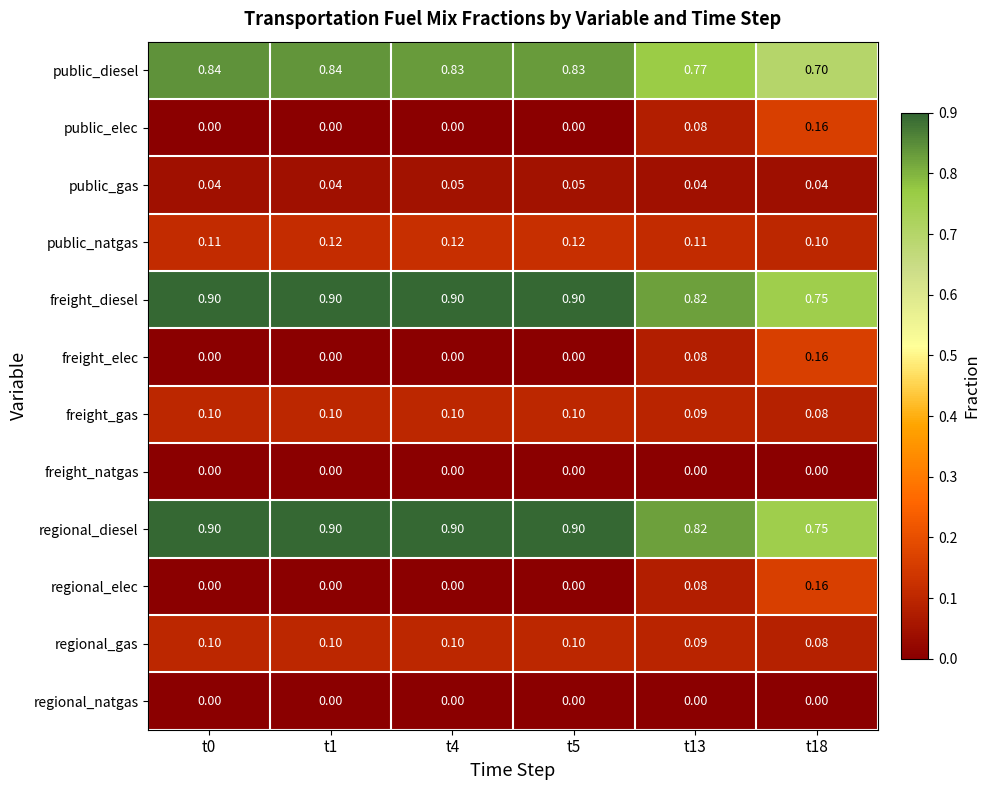

How many distinct data groups are displayed?

12